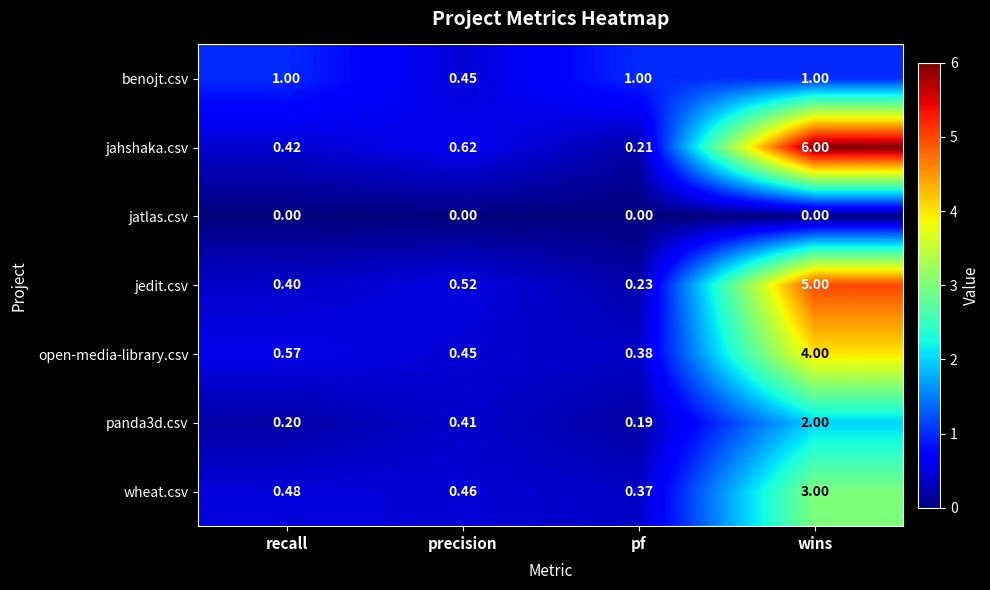

Is the value of jatlas.csv at recall greater than the value of jahshaka.csv at pf?

No